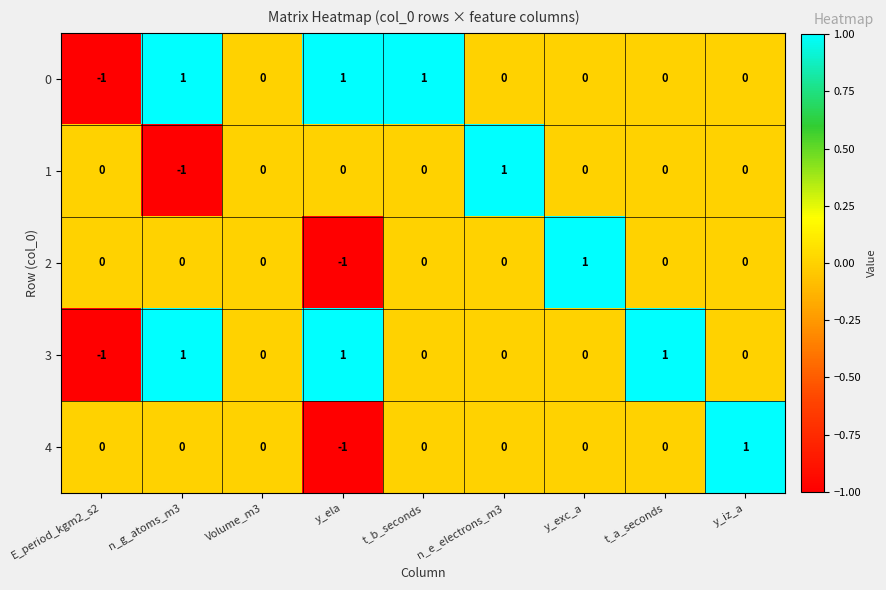

The 4 series shows 0 at t_b_seconds. True or false?

True